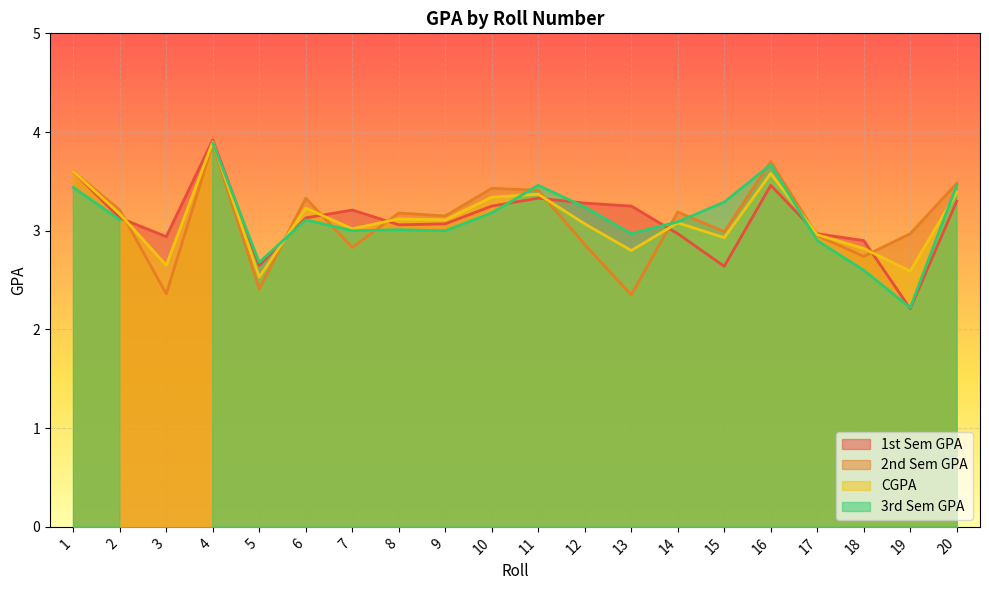

The CGPA series shows 3.6 at 16. True or false?

True